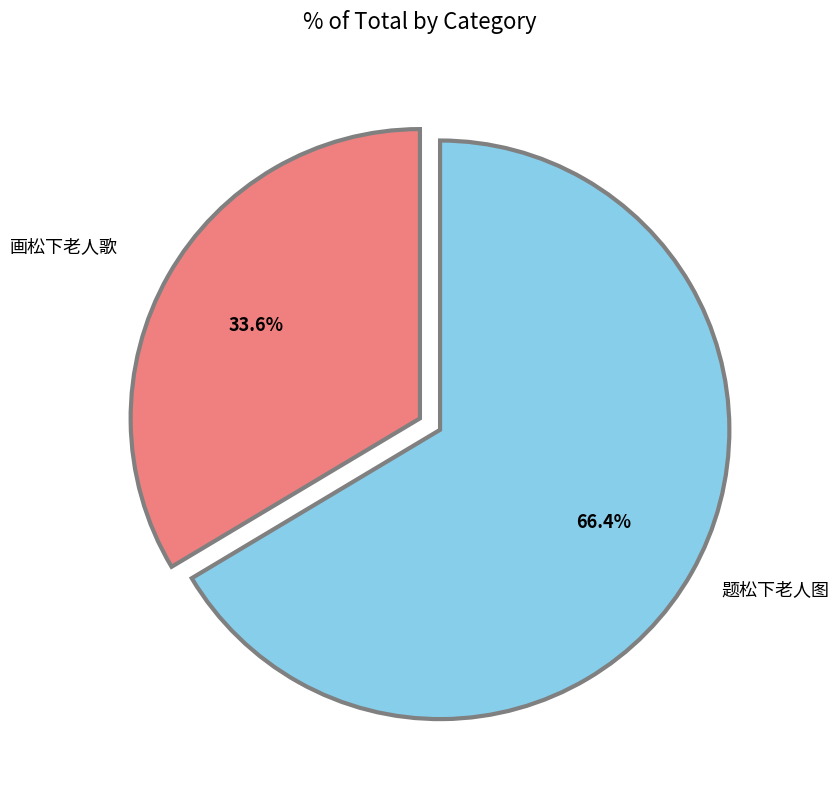

What percentage do 题松下老人图 and 画松下老人歌 together represent?

100.0%